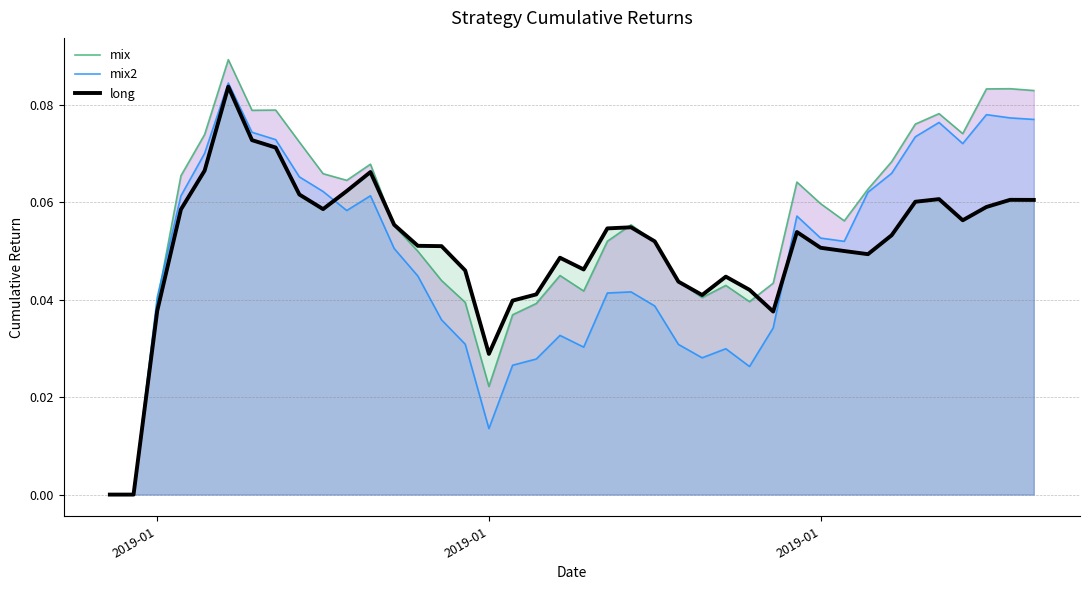

List the series in order of their peak value, highest first.

mix, mix2, long